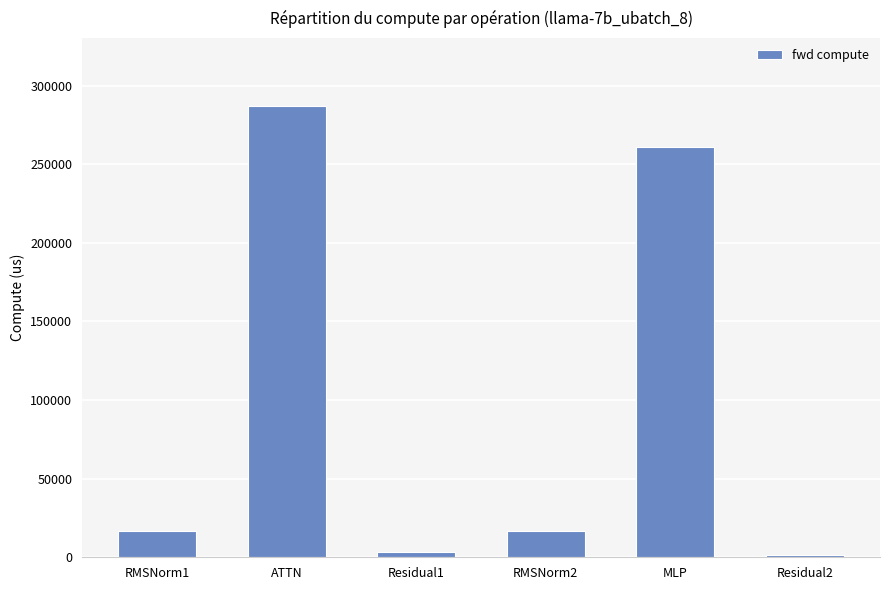

What is the change in value from RMSNorm1 to ATTN?

+270736.2